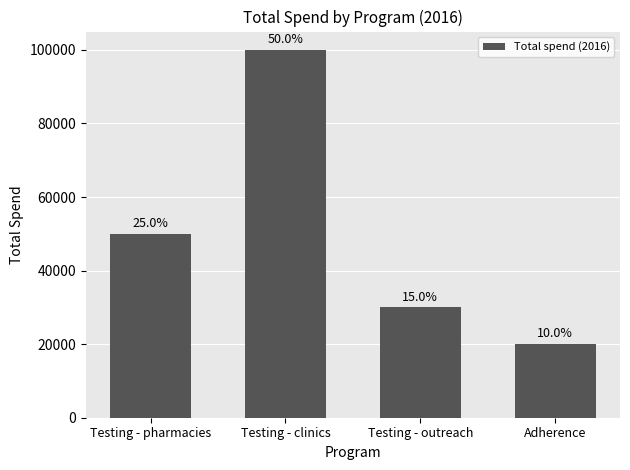

At which category does the chart reach its peak across all series?

Testing - clinics